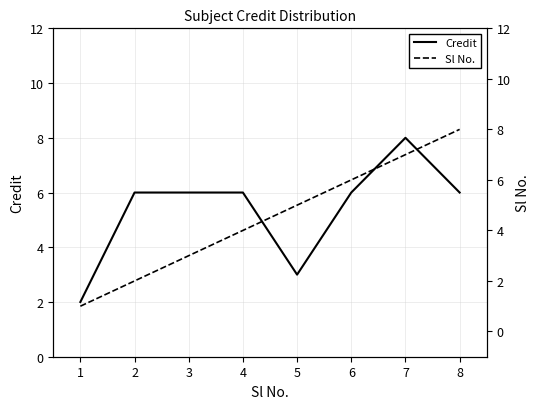

How many lines are shown in the chart?

2